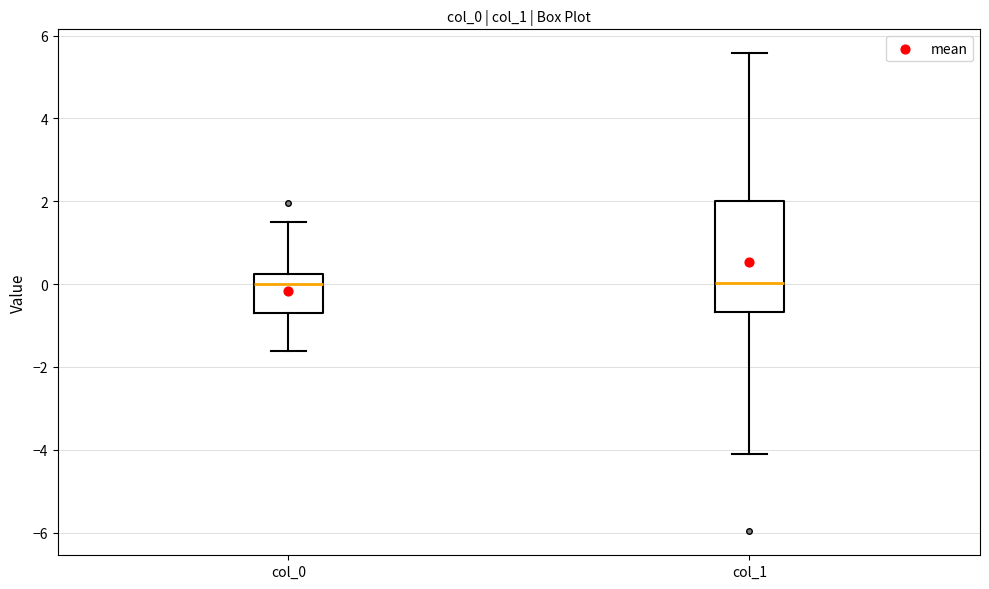

Comparing the boxes themselves (not the whiskers), which one is the tallest?

col_1